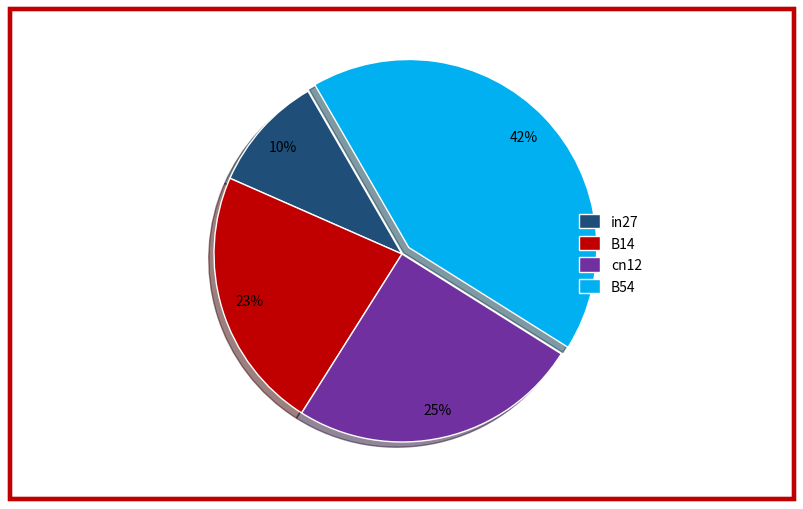

To the nearest percent, what is the combined percentage of in27 and B54?

52%